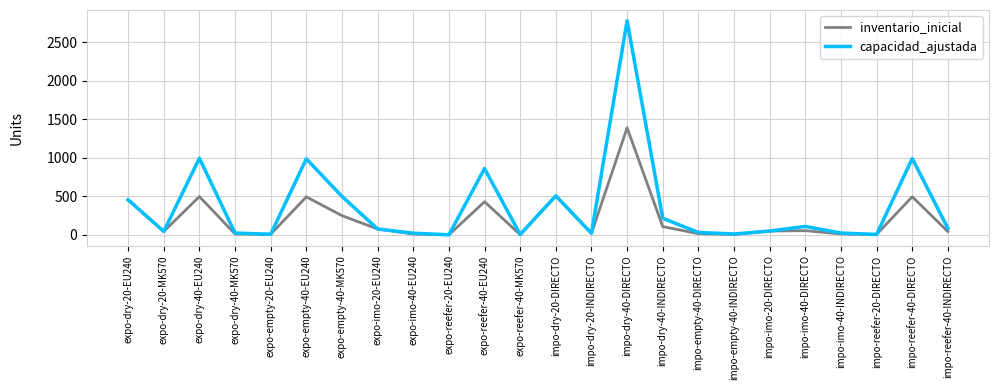

Is it true that inventario_inicial equals 12 at expo-dry-40-MK570?

True